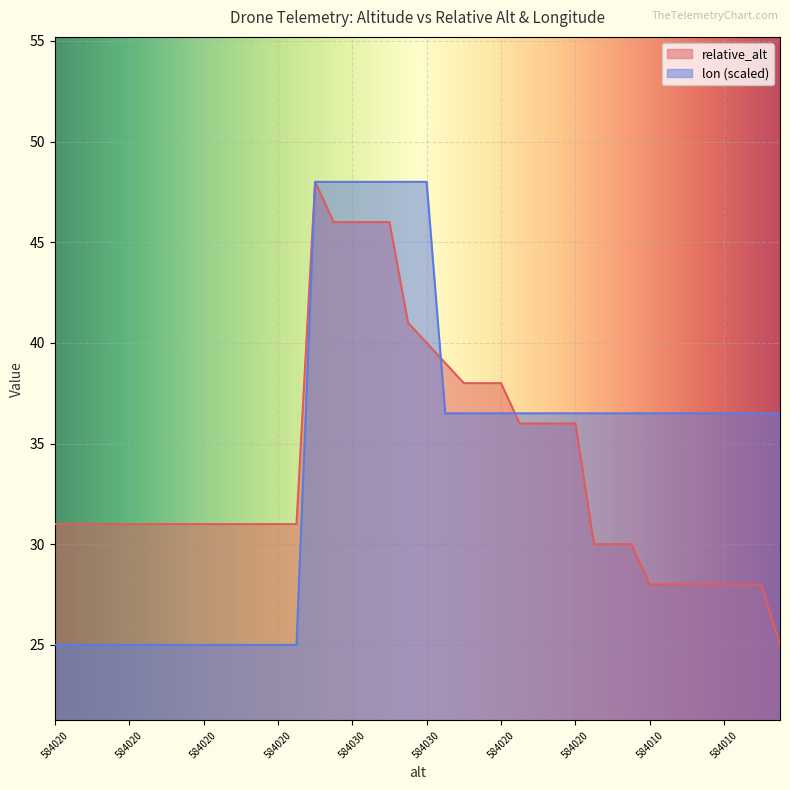

True or false: lon has more than 0 interior local peaks.

False